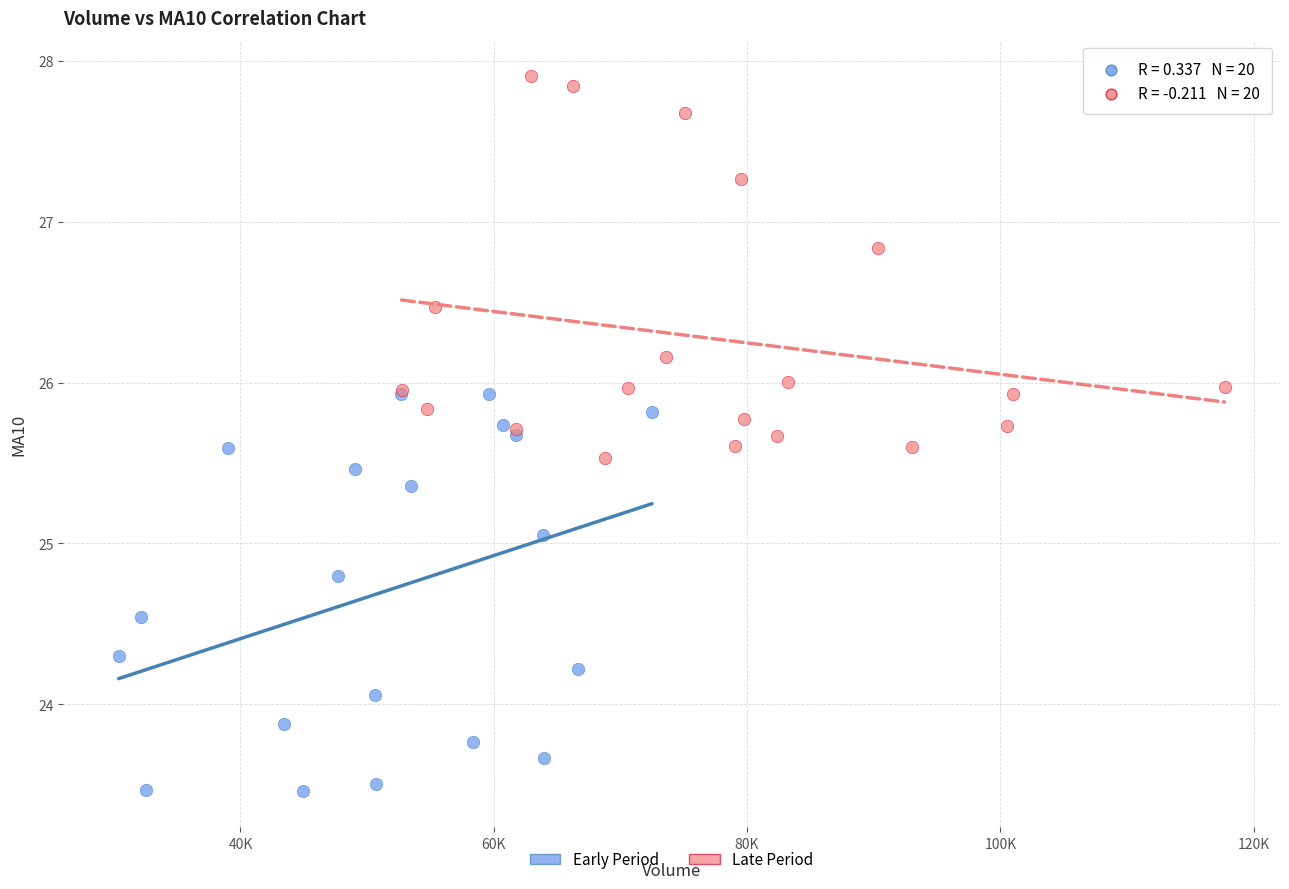

Which series contains the highest Y value?

Late Period